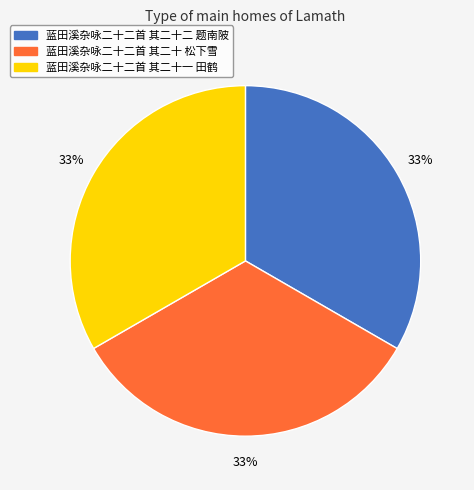

Is the sum of 蓝田溪杂咏二十二首 其二十二 题南陂 and 蓝田溪杂咏二十二首 其二十一 田鹤 greater than half?

Yes